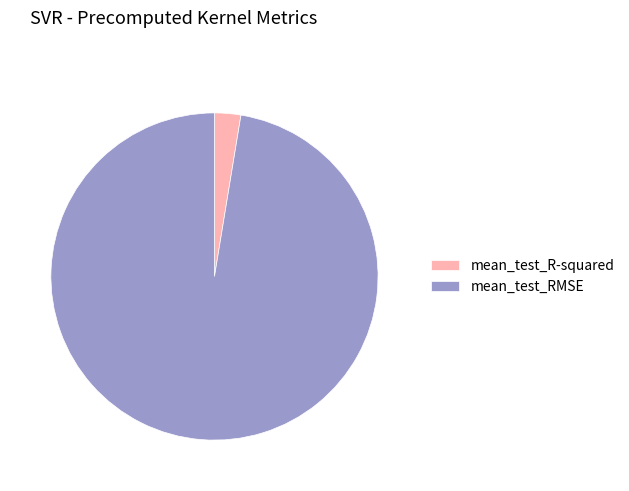

The mean_test_R-squared slice represents 3% of the pie. True or false?

True